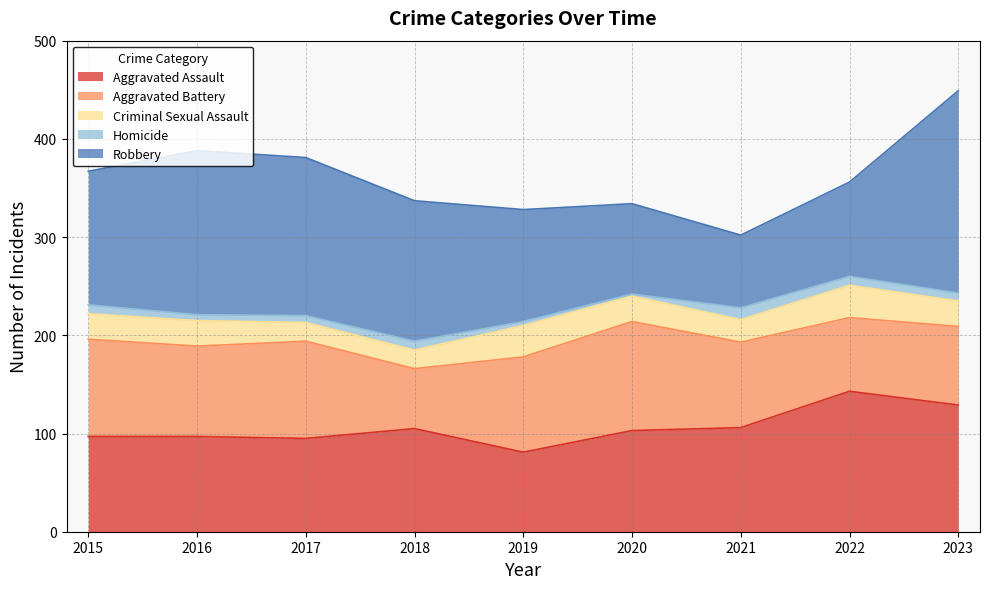

True or false: Homicide has a value of 9 at 2022.

True